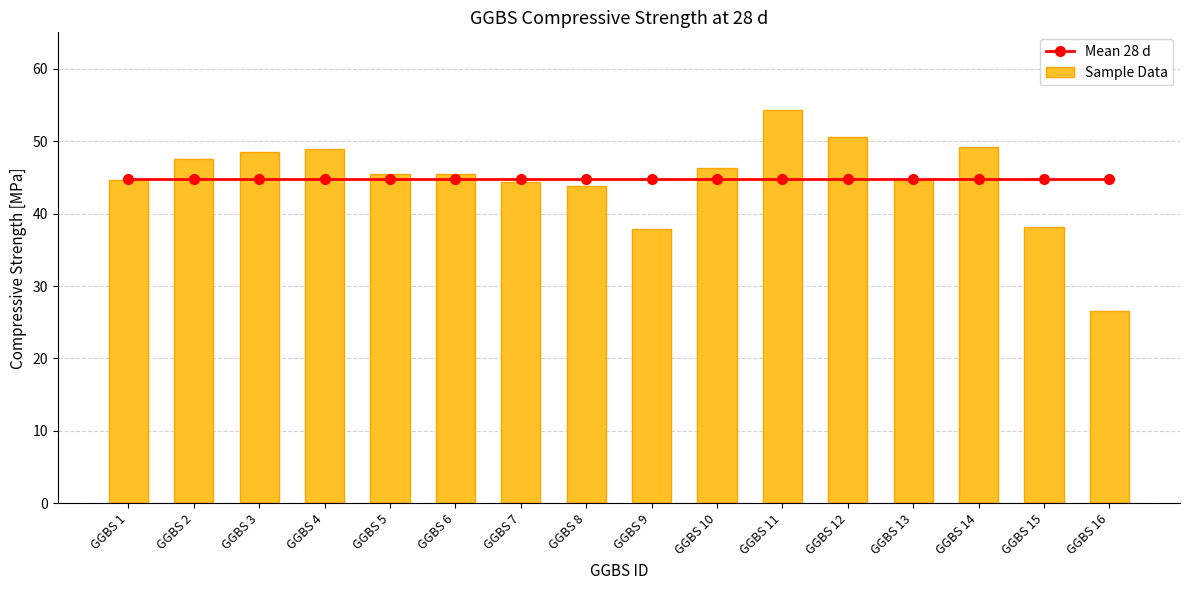

Reading left to right, transcribe all the data shown in this chart.

Mean 28 d: GGBS 1=44.8	GGBS 2=44.8	GGBS 3=44.8	GGBS 4=44.8	GGBS 5=44.8	GGBS 6=44.8	GGBS 7=44.8	GGBS 8=44.8	GGBS 9=44.8	GGBS 10=44.8	GGBS 11=44.8	GGBS 12=44.8	GGBS 13=44.8	GGBS 14=44.8	GGBS 15=44.8	GGBS 16=44.8
Sample Data: GGBS 1=44.6	GGBS 2=47.5	GGBS 3=48.5	GGBS 4=48.9	GGBS 5=45.5	GGBS 6=45.5	GGBS 7=44.4	GGBS 8=43.8	GGBS 9=37.9	GGBS 10=46.3	GGBS 11=54.3	GGBS 12=50.6	GGBS 13=44.6	GGBS 14=49.2	GGBS 15=38.2	GGBS 16=26.5